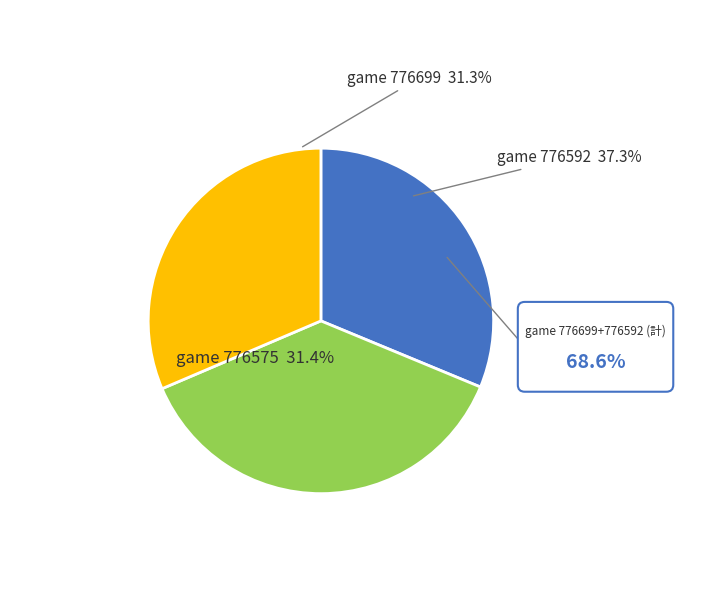

To the nearest percent, what is the difference between the 776575 and 776592 slice percentages?

6%